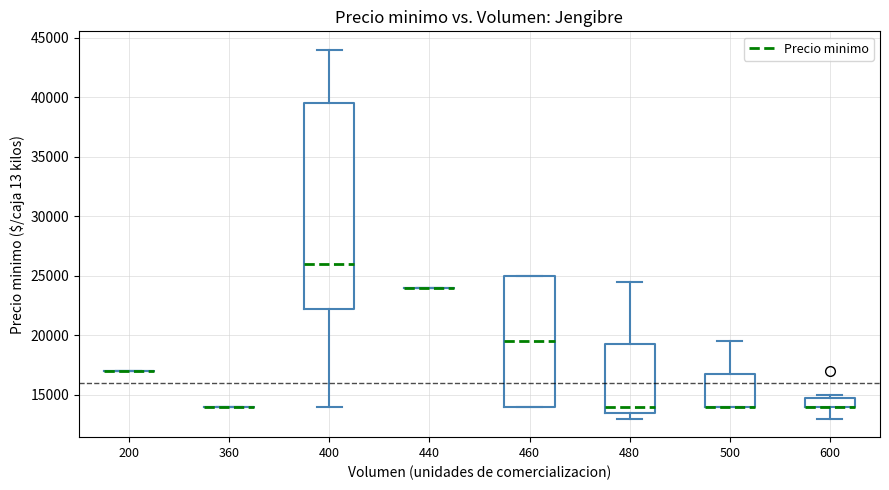

Which box is the tallest, from its lower edge to its upper edge?

400